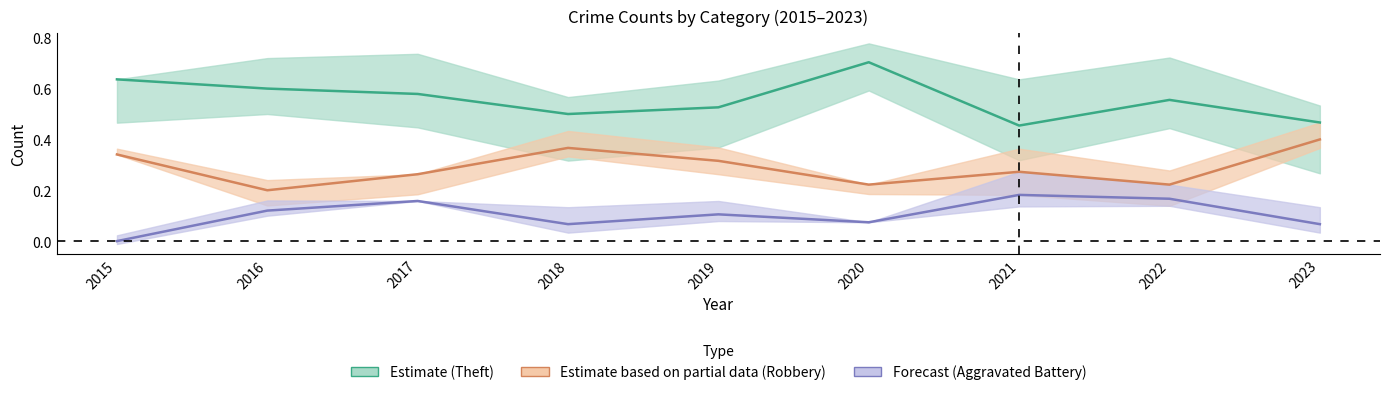

True or false: Estimate (Theft) and Forecast (Aggravated Battery) intersect in this chart.

False